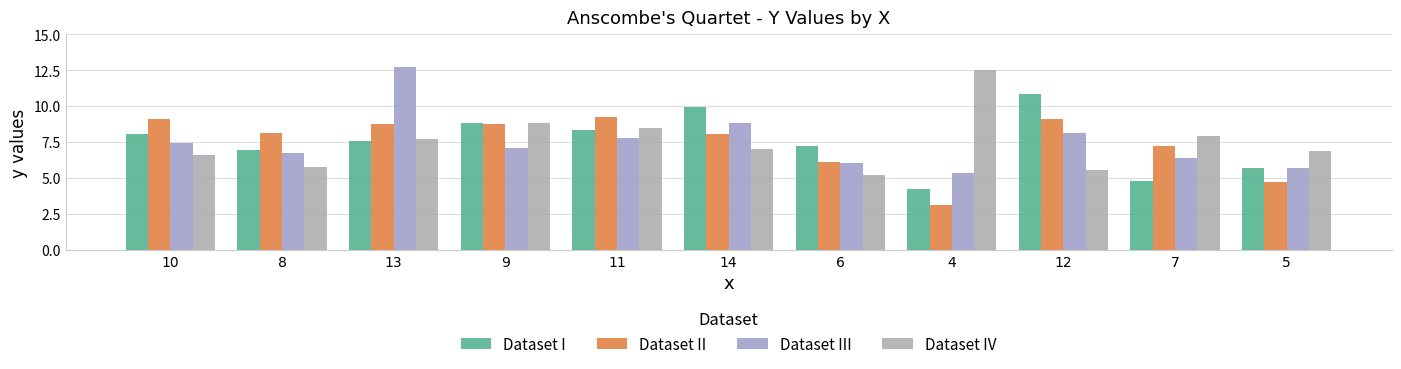

At how many categories does at least one series exceed 7?

10